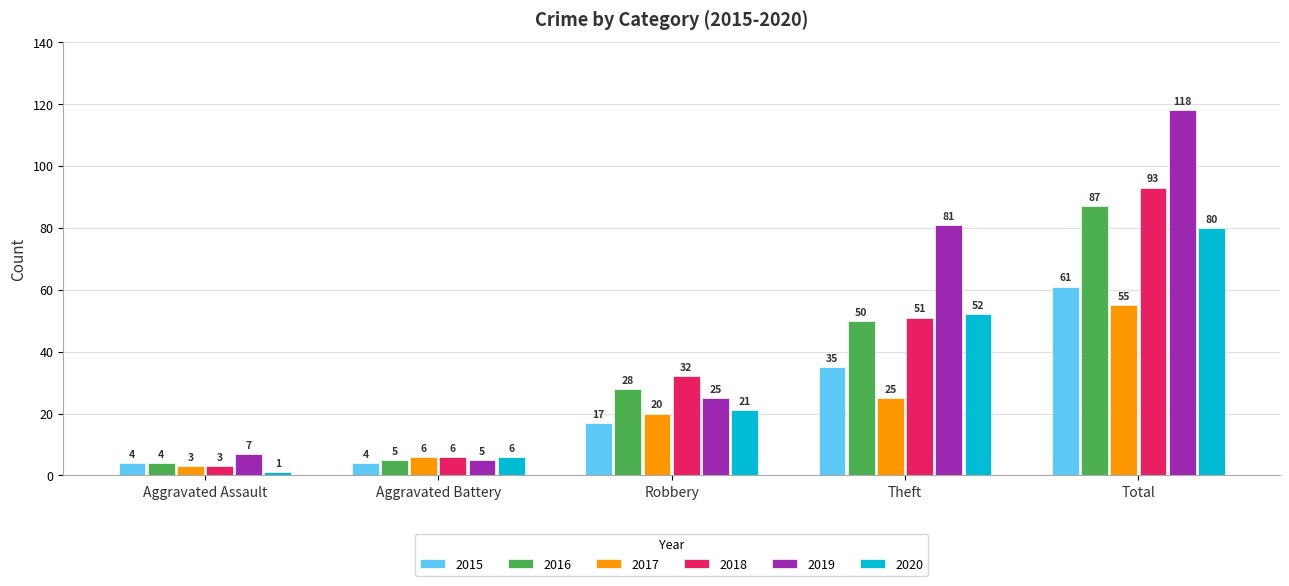

What is the average value of the 2018 series?

37